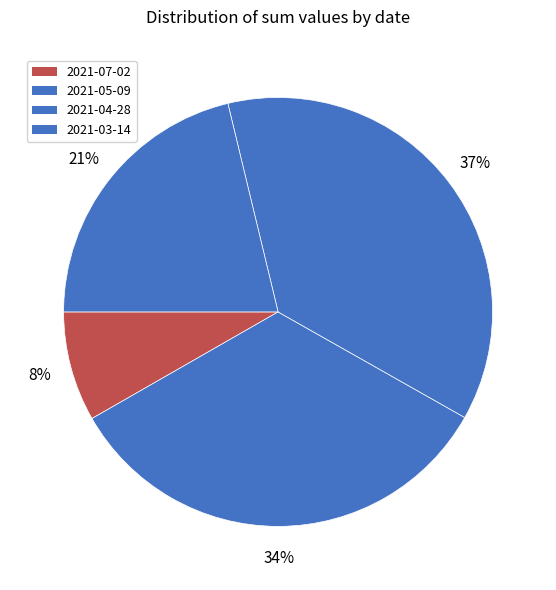

How many slices are in this pie chart?

4